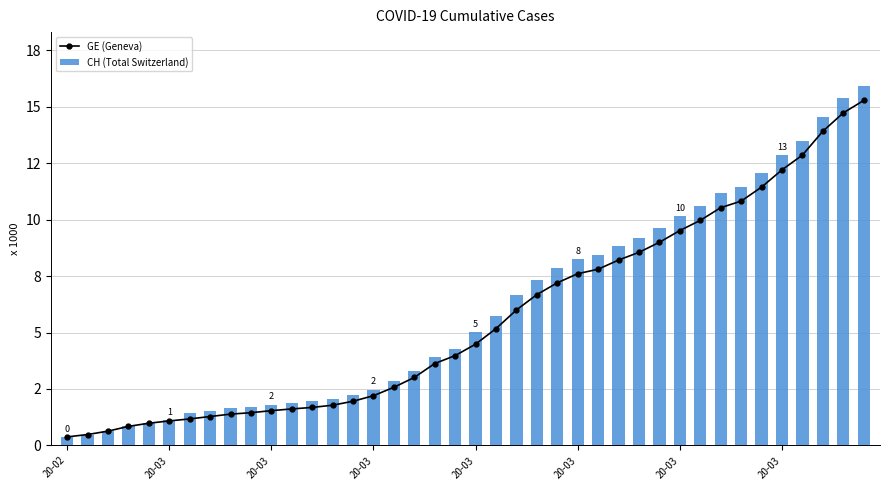

The value of CH (Total Switzerland) at 8 is 1.0. True or false?

False